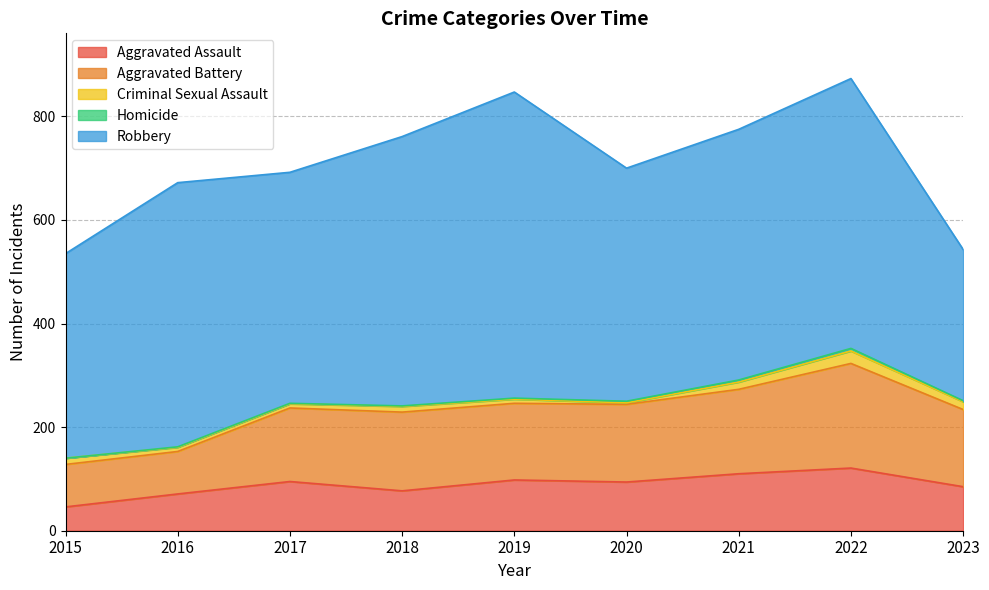

Reading left to right, extract all data points from this chart.

Aggravated Assault: 46	71	95	77	98	94	110	121	85
Aggravated Battery: 82	82	142	152	148	150	163	202	149
Criminal Sexual Assault: 12	8	8	11	8	3	14	24	15
Homicide: 0	1	1	1	2	3	4	5	2
Robbery: 395	510	446	520	591	450	484	521	292